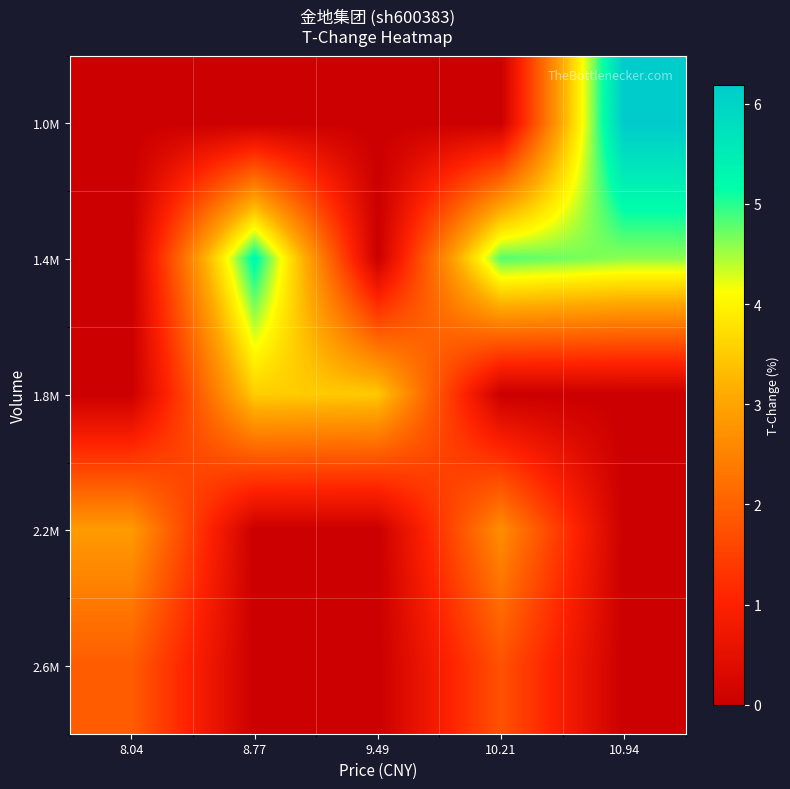

What is the maximum value shown in the chart?

6.2